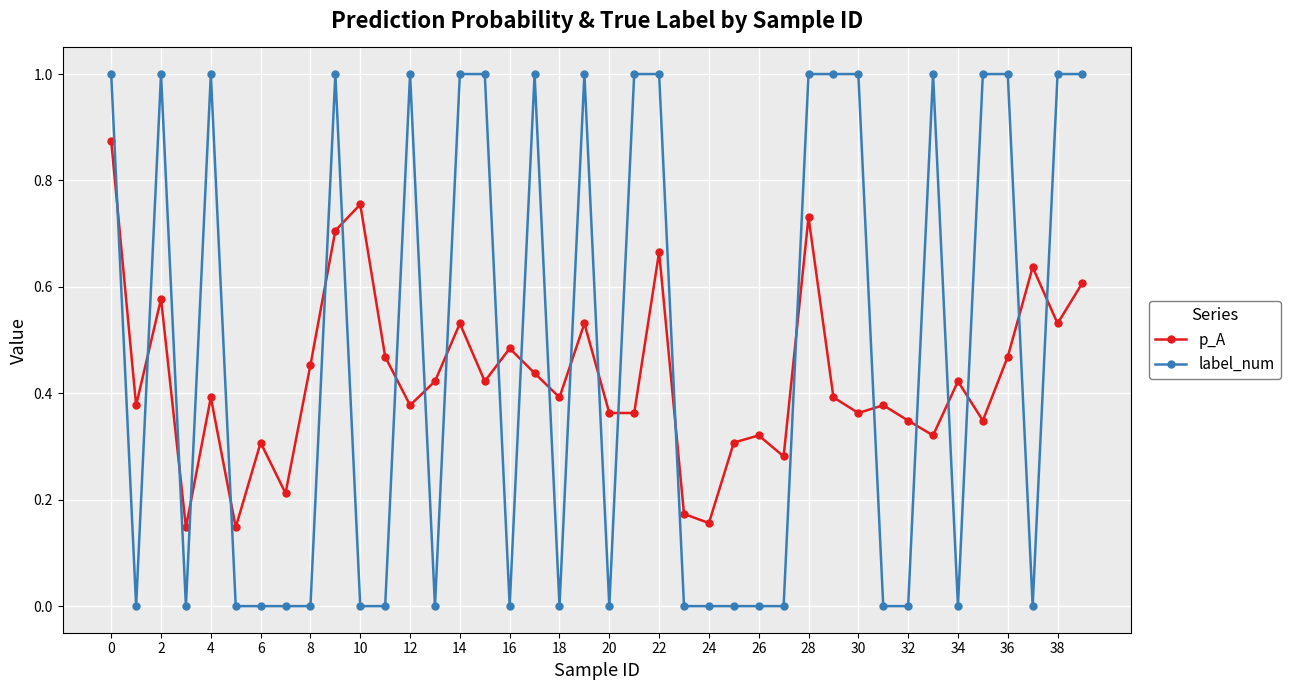

What is the difference between the maximum and second lowest values in the label_num series?

1.0